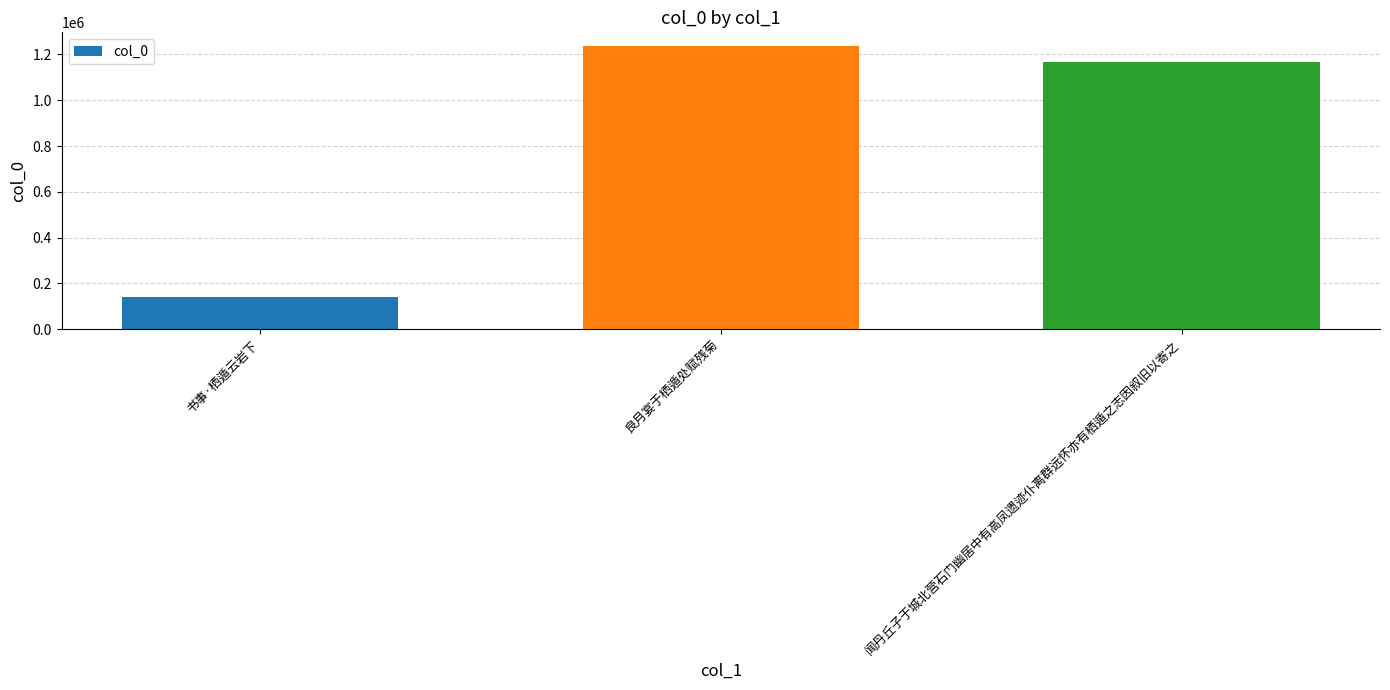

Reading right to left, list all the values displayed in this chart.

闻丹丘子于城北营石门幽居中有高凤遗迹仆离群远怀亦有栖遁之志因叙旧以寄之=1168538	良月宴于栖遁处赋残菊=1234812	书事·栖遁云岩下=138760